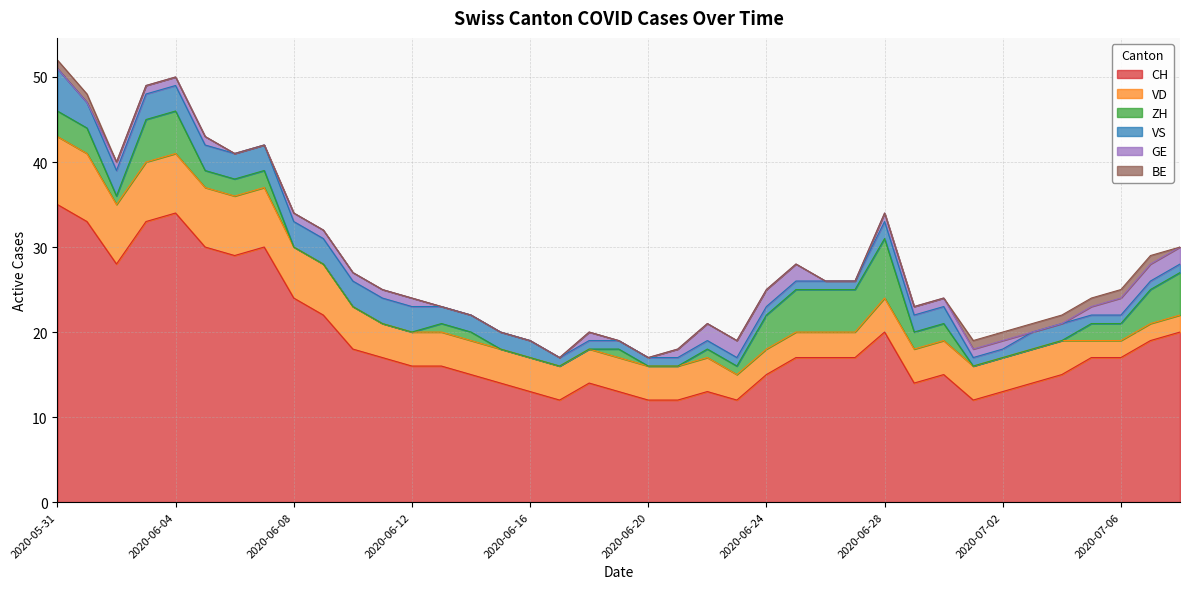

What is the sum of the VS values at 2020-06-01 and 2020-06-21?

4